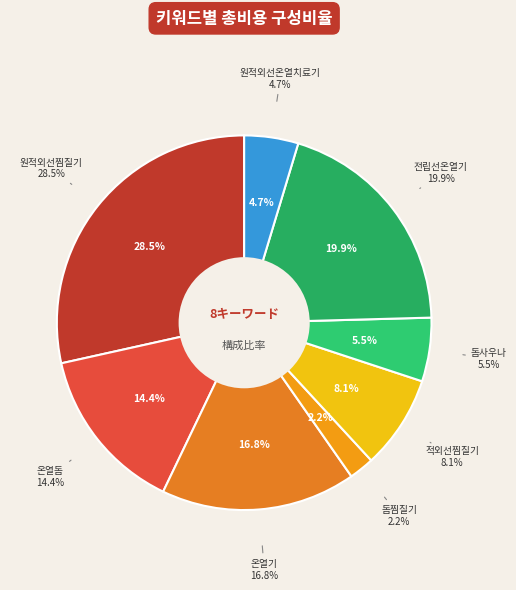

Does 돔찜질기 account for over 50% of the chart?

No